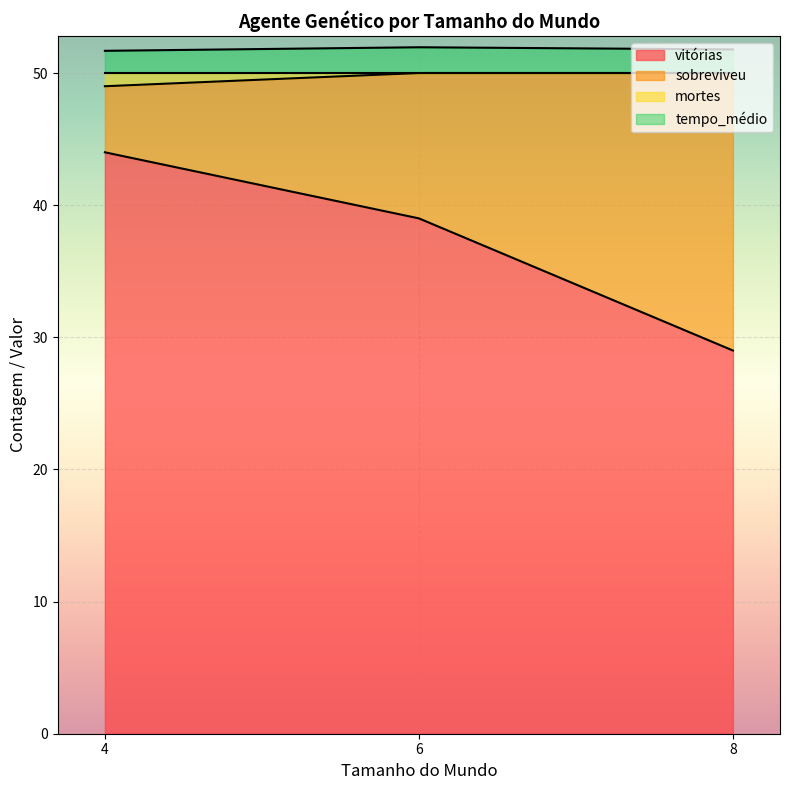

The value of vitórias at 8 is 18.6. True or false?

False